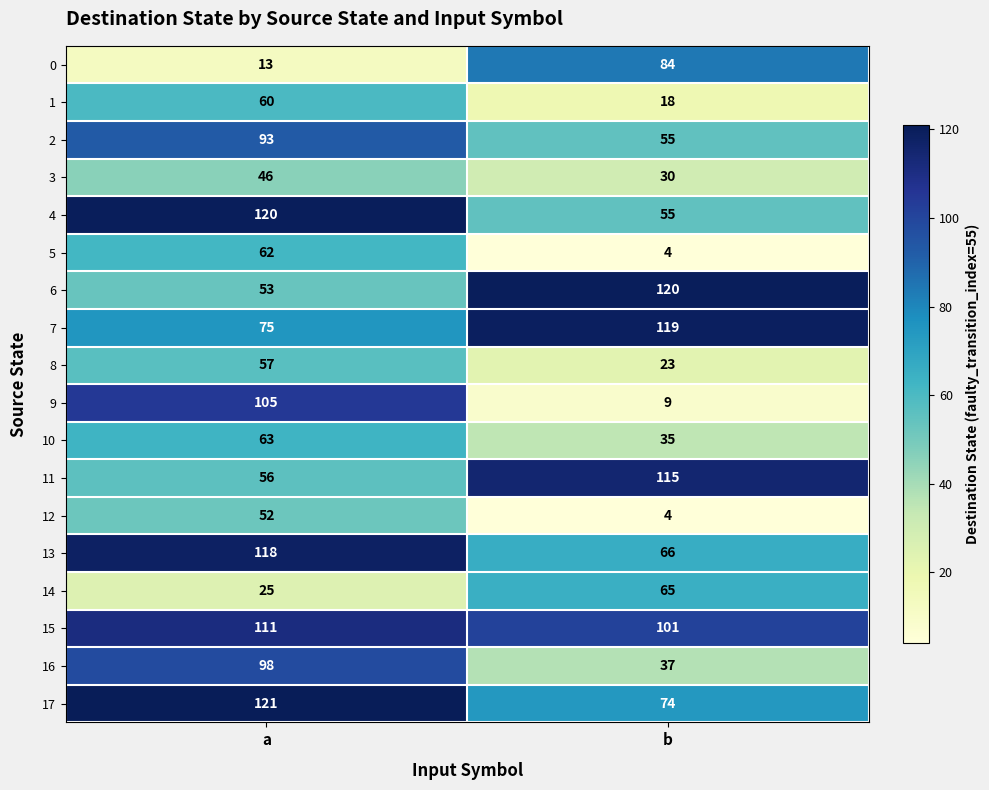

What is the difference between the highest and lowest values at b?

116